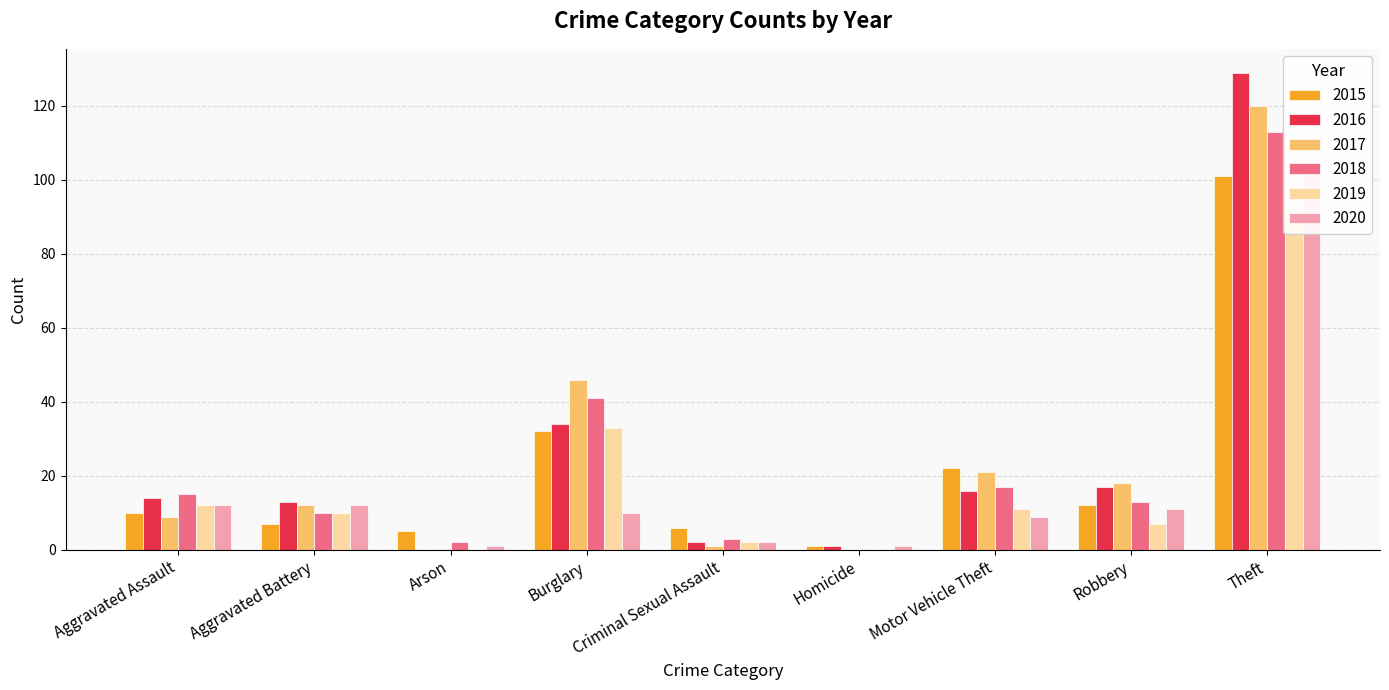

What is the spread (max minus min) of values at Homicide?

1